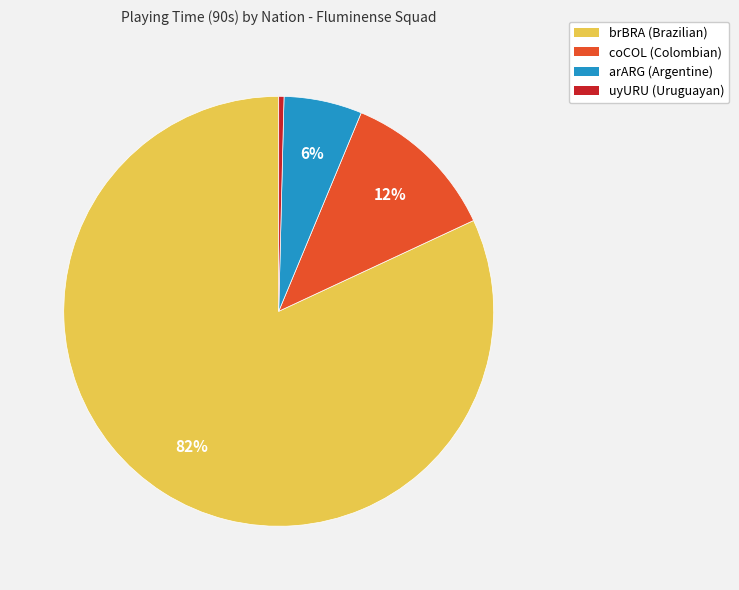

Is arARG the majority of the pie?

No